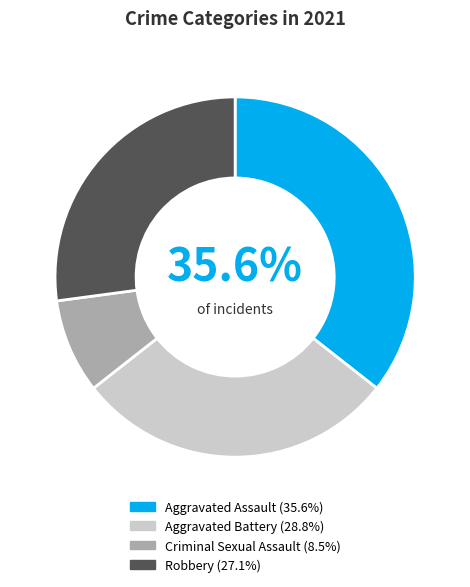

To the nearest percent, what is the difference between the largest and smallest slice percentages?

27%